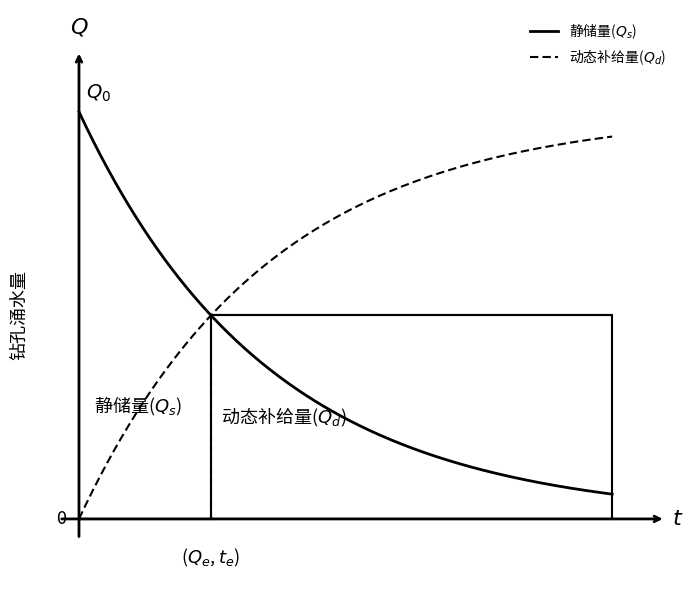

How many lines are shown in the chart?

2